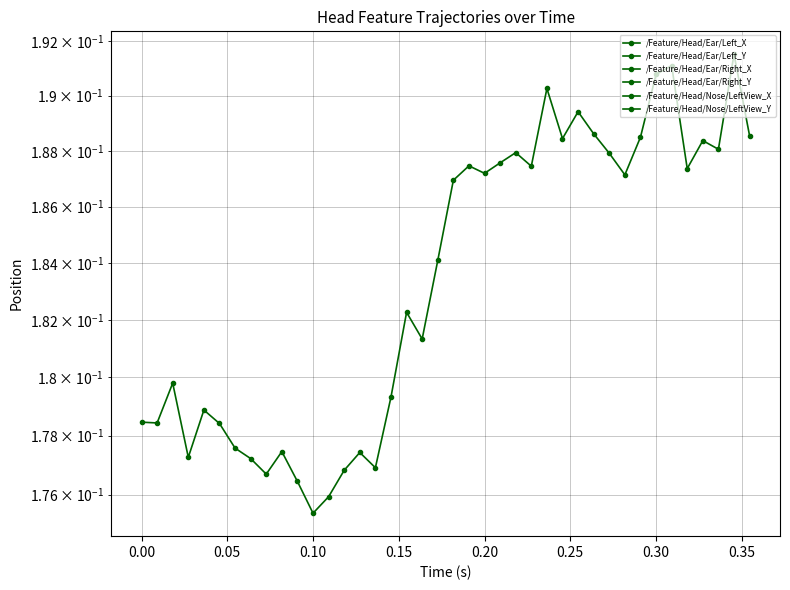

Reading left to right, extract all data points from this chart.

/Feature/Head/Ear/Left_X: -0.2	-0.2	-0.2	-0.2	-0.2	-0.2	-0.2	-0.2	-0.2	-0.2	-0.2	-0.2	-0.2	-0.2	-0.2	-0.2	-0.2	-0.2	-0.2	-0.2	-0.2	-0.2	-0.2	-0.2	-0.2	-0.2	-0.2	-0.2	-0.2	-0.2	-0.2	-0.2	-0.2	-0.2	-0.2	-0.2	-0.2	-0.2	-0.2	-0.2
/Feature/Head/Ear/Left_Y: -0.2	-0.2	-0.2	-0.2	-0.2	-0.2	-0.2	-0.2	-0.2	-0.2	-0.2	-0.2	-0.2	-0.2	-0.2	-0.2	-0.2	-0.2	-0.2	-0.2	-0.2	-0.2	-0.2	-0.2	-0.2	-0.2	-0.2	-0.2	-0.2	-0.2	-0.2	-0.2	-0.2	-0.2	-0.2	-0.2	-0.2	-0.2	-0.2	-0.2
/Feature/Head/Ear/Right_X: -0.2	-0.2	-0.2	-0.2	-0.2	-0.2	-0.2	-0.2	-0.2	-0.2	-0.2	-0.2	-0.2	-0.2	-0.2	-0.2	-0.2	-0.2	-0.2	-0.2	-0.2	-0.2	-0.2	-0.2	-0.2	-0.2	-0.2	-0.2	-0.2	-0.2	-0.2	-0.2	-0.2	-0.2	-0.2	-0.2	-0.2	-0.2	-0.2	-0.2
/Feature/Head/Ear/Right_Y: 0.2	0.2	0.2	0.2	0.2	0.2	0.2	0.2	0.2	0.2	0.2	0.2	0.2	0.2	0.2	0.2	0.2	0.2	0.2	0.2	0.2	0.2	0.2	0.2	0.2	0.2	0.2	0.2	0.2	0.2	0.2	0.2	0.2	0.2	0.2	0.2	0.2	0.2	0.2	0.2
/Feature/Head/Nose/LeftView_X: -0.2	-0.2	-0.2	-0.2	-0.2	-0.2	-0.2	-0.2	-0.2	-0.2	-0.2	-0.2	-0.2	-0.2	-0.2	-0.2	-0.2	-0.2	-0.2	-0.2	-0.2	-0.2	-0.2	-0.2	-0.2	-0.2	-0.2	-0.2	-0.2	-0.2	-0.2	-0.2	-0.2	-0.2	-0.2	-0.2	-0.2	-0.2	-0.2	-0.2
/Feature/Head/Nose/LeftView_Y: -0.2	-0.2	-0.2	-0.2	-0.2	-0.2	-0.2	-0.2	-0.2	-0.2	-0.2	-0.2	-0.2	-0.2	-0.2	-0.2	-0.2	-0.2	-0.2	-0.2	-0.2	-0.2	-0.2	-0.2	-0.2	-0.2	-0.2	-0.2	-0.2	-0.2	-0.2	-0.2	-0.2	-0.2	-0.2	-0.2	-0.2	-0.2	-0.2	-0.2